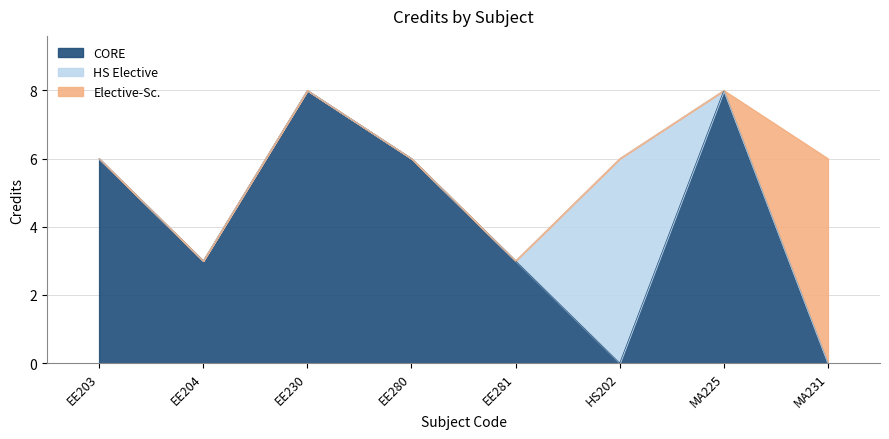

How many interior local peaks (higher than both neighbors) does the data have?

2